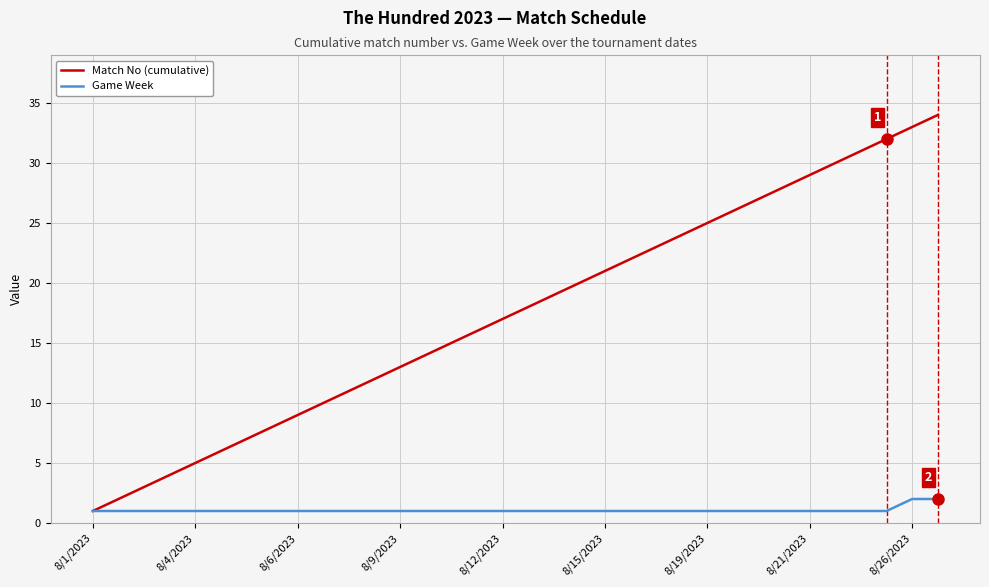

Rank the series by their maximum value, from lowest to highest.

Game Week, Match No (cumulative)